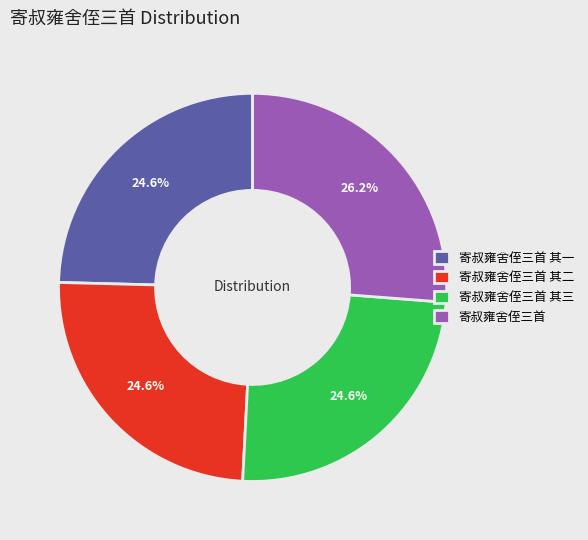

Is 寄叔雍舍侄三首 其三 the majority of the pie?

No